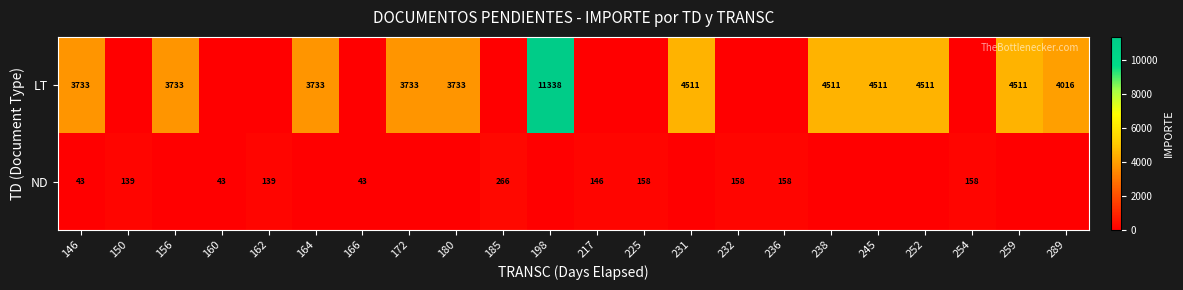

At how many categories does at least one series exceed 7392?

1